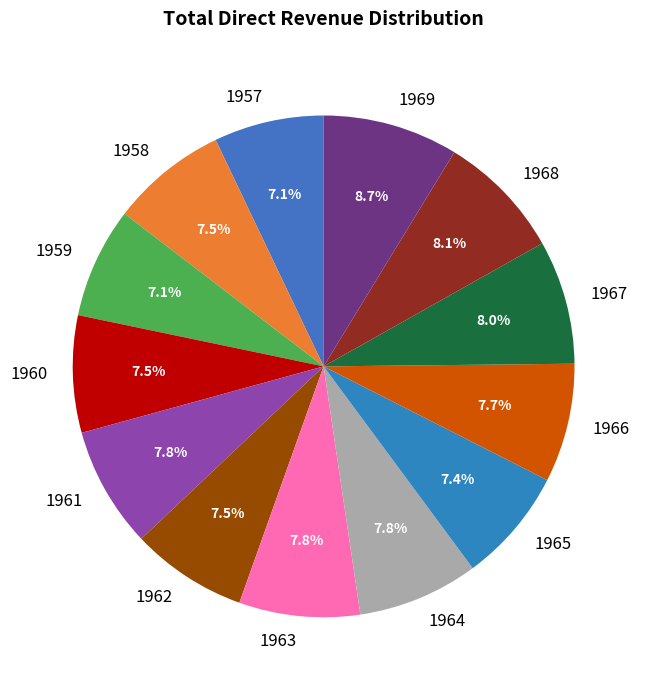

To the nearest percent, what is the combined percentage of 1969 and 1965?

16%